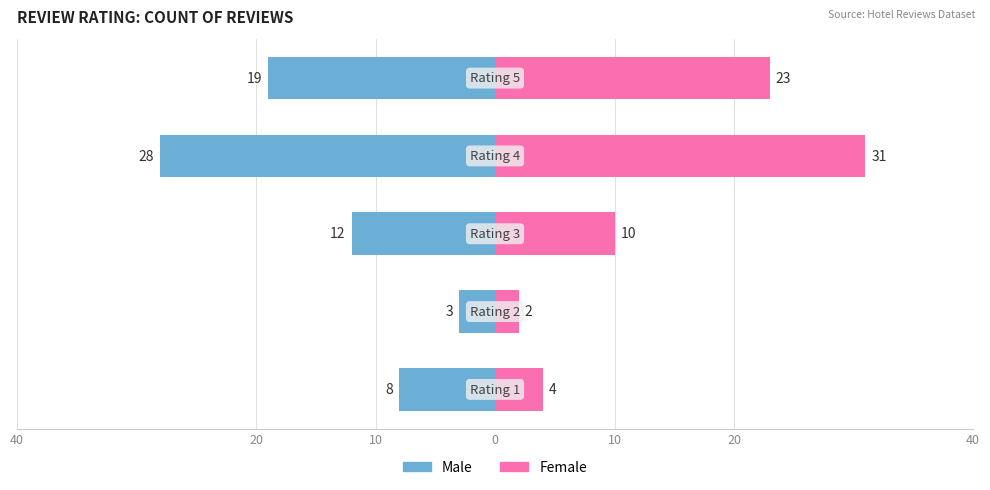

Which has a higher value, 10 or 10?

10